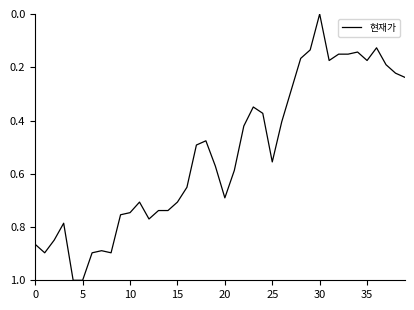

What is the difference between the maximum and minimum values?

1.0